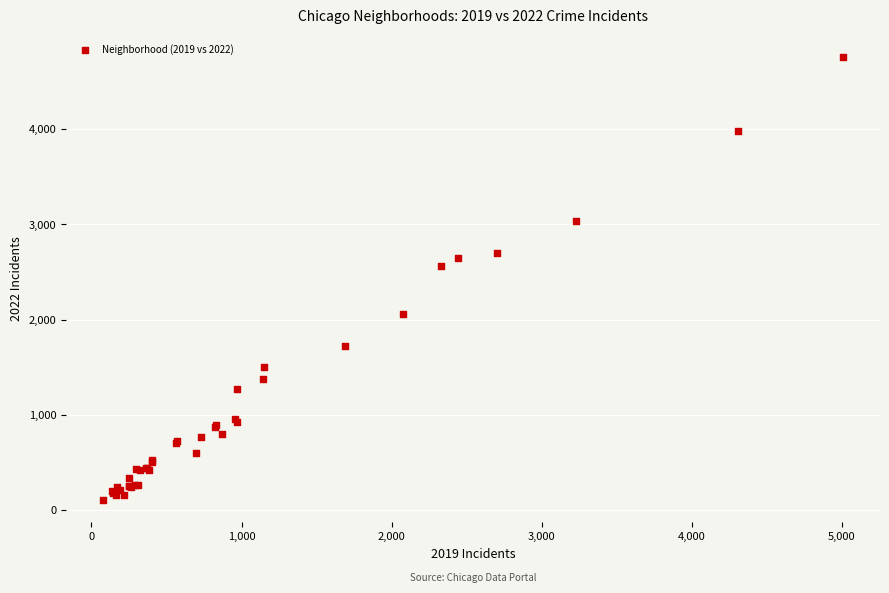

What Y value in the scatter plot is closest to 2430?

2566